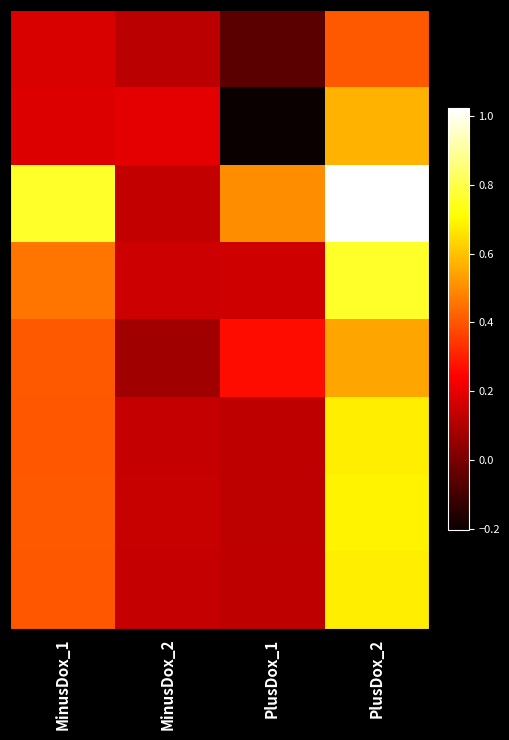

Which has a higher value, PlusDox_2 or MinusDox_1?

PlusDox_2